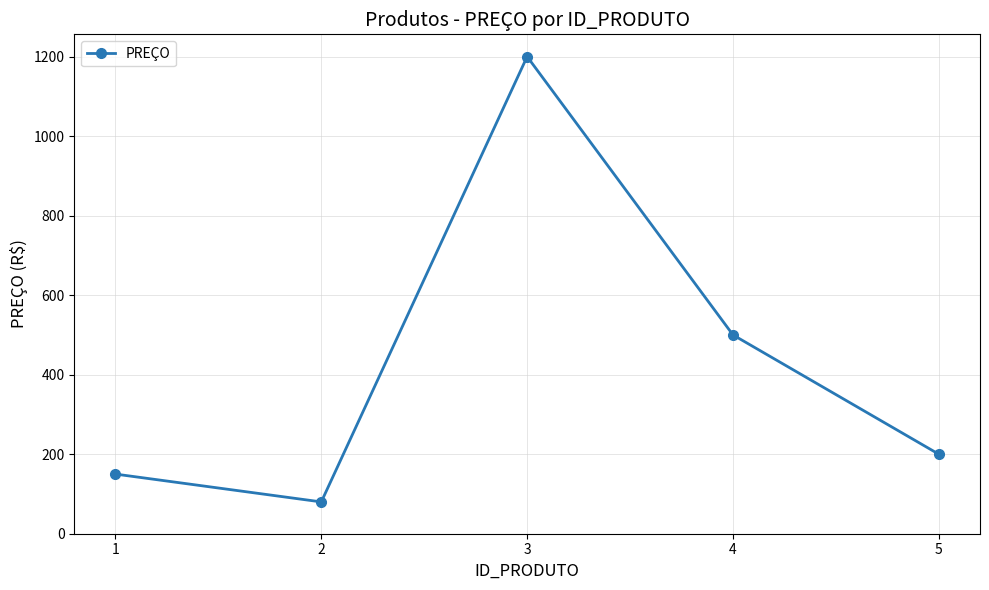

List the labels in order of value, largest first.

3, 4, 5, 1, 2